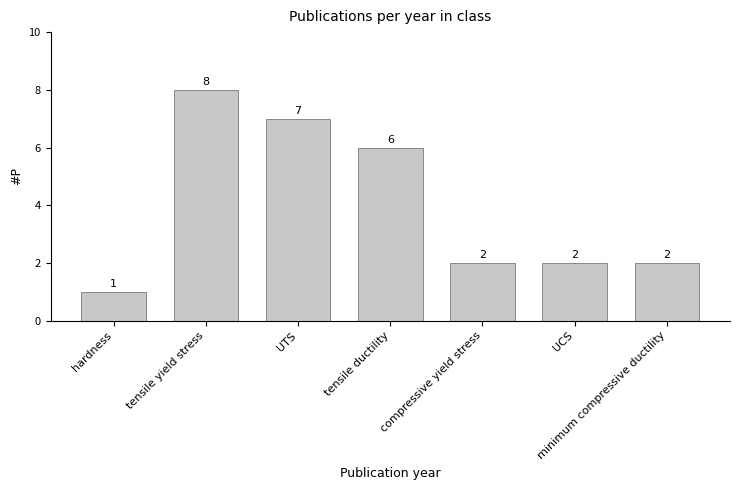

What is the value of the 1st bar from the left?

1